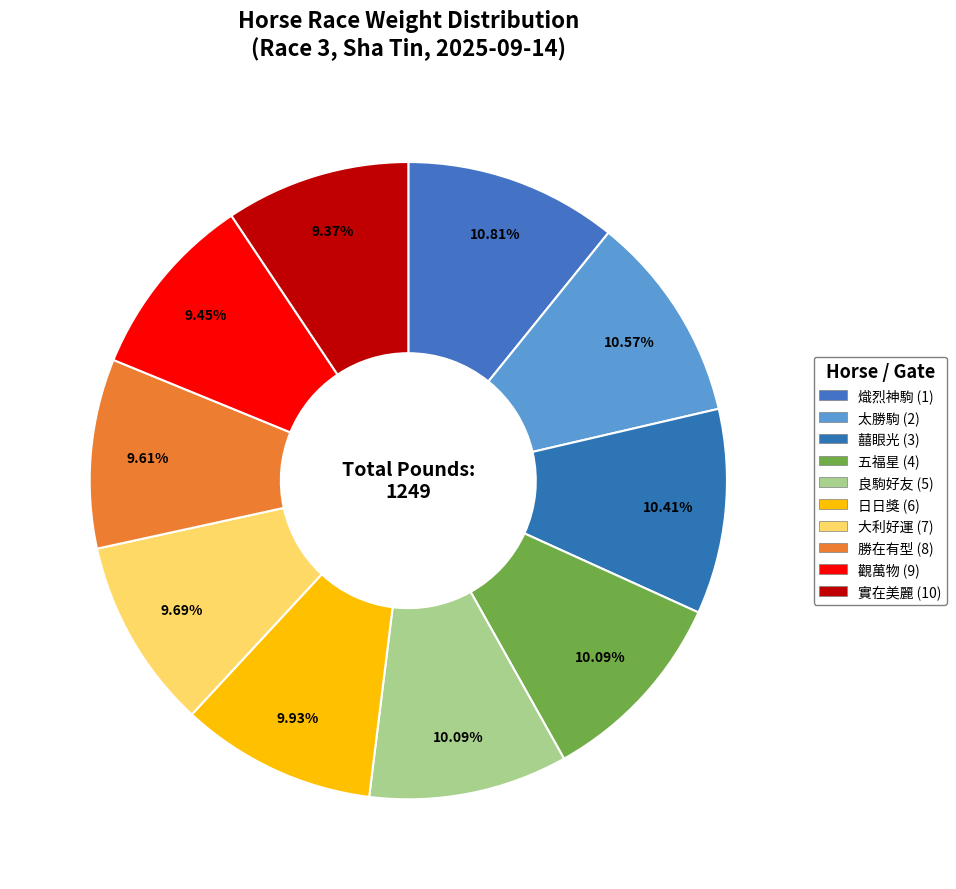

Is there any slice that represents more than half of the pie?

No